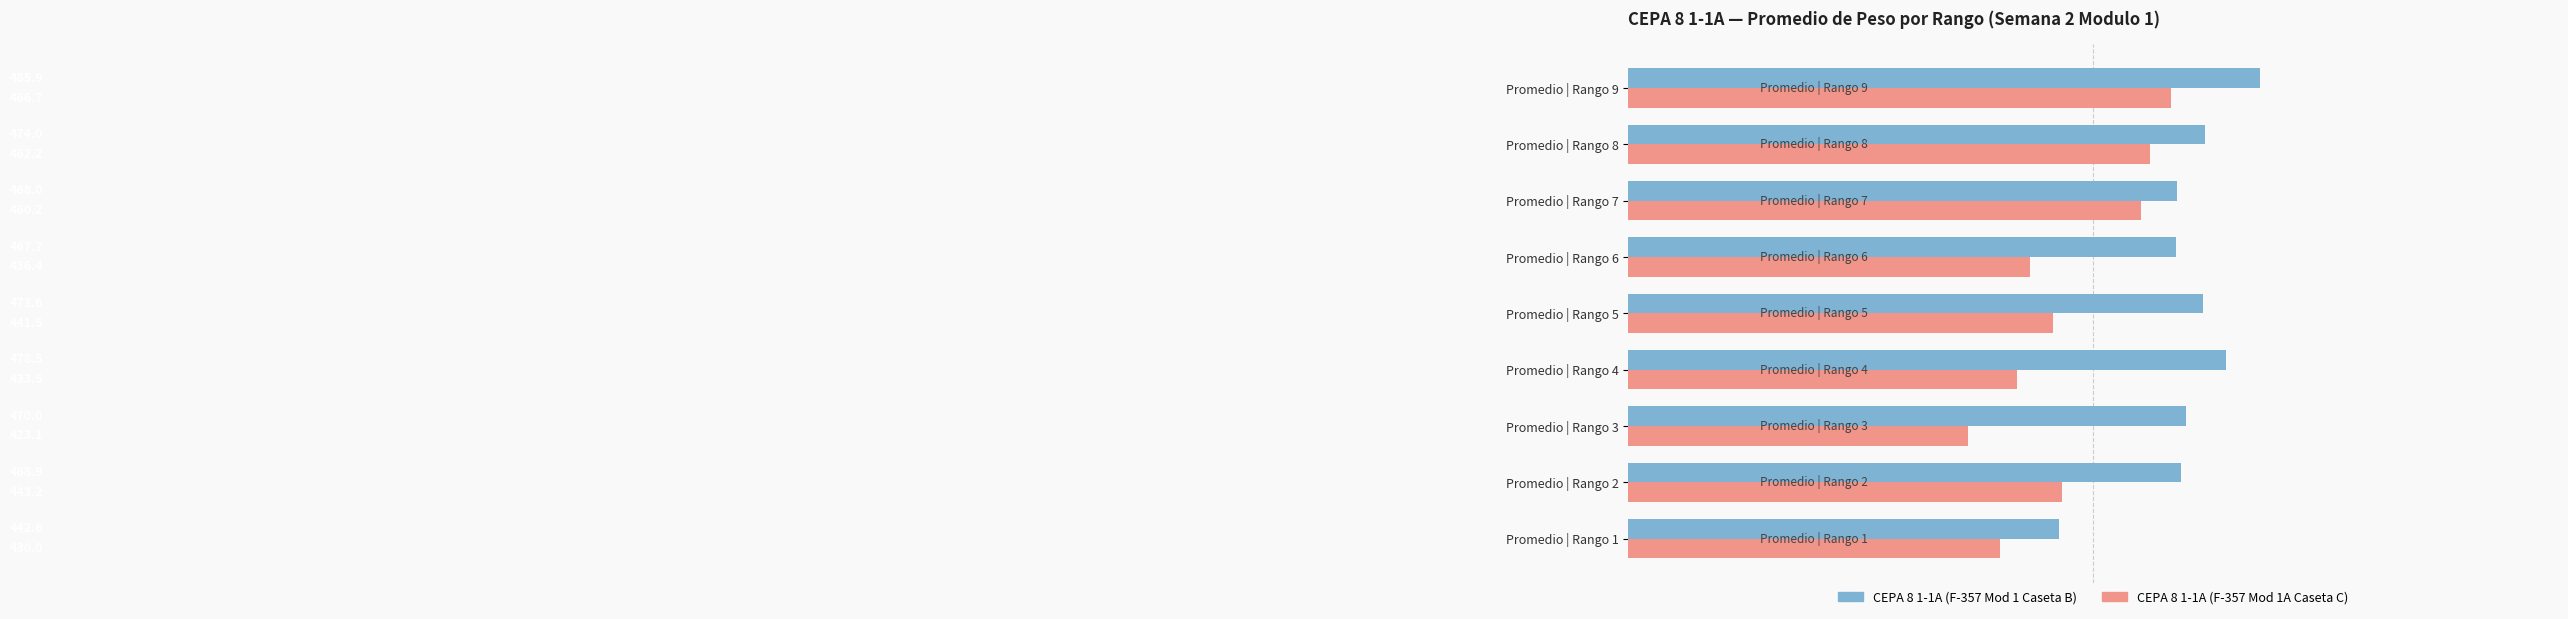

Where is CEPA 8 1-1A (F-357 Mod 1A Caseta C) nearest to the value 444?

Promedio | Rango 2